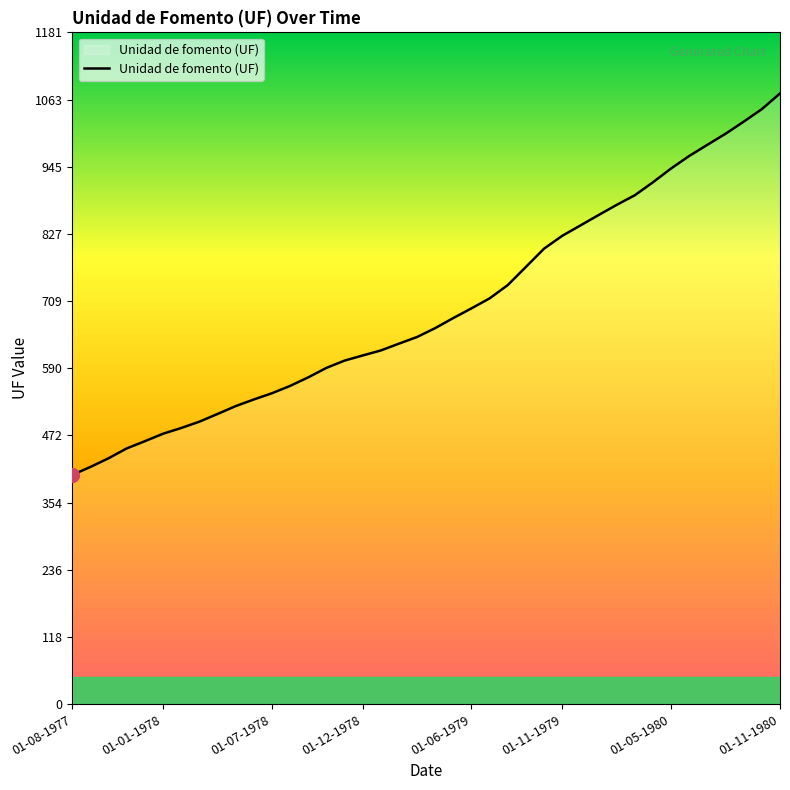

What is the smallest value displayed?

403.2